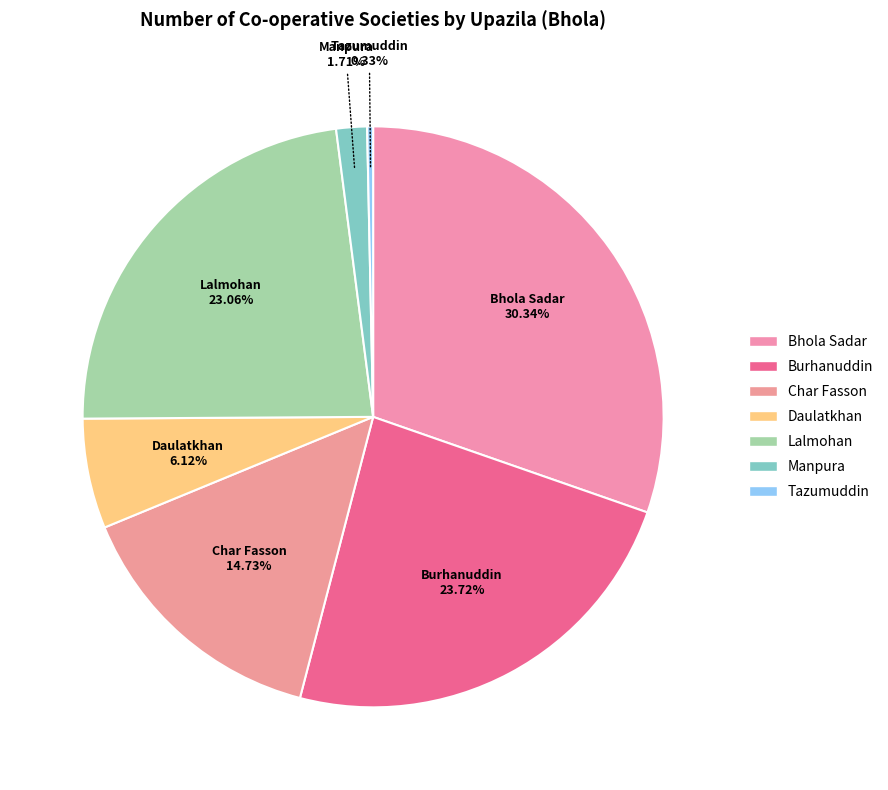

To the nearest percent, what is the combined percentage of Daulatkhan and Char Fasson?

21%